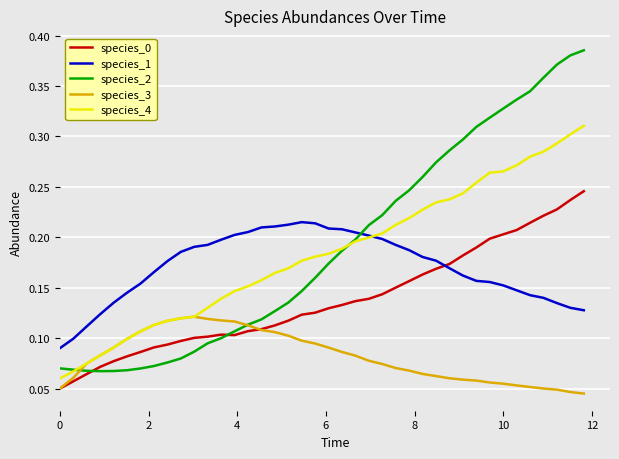

How many times do species_2 and species_0 cross each other?

2